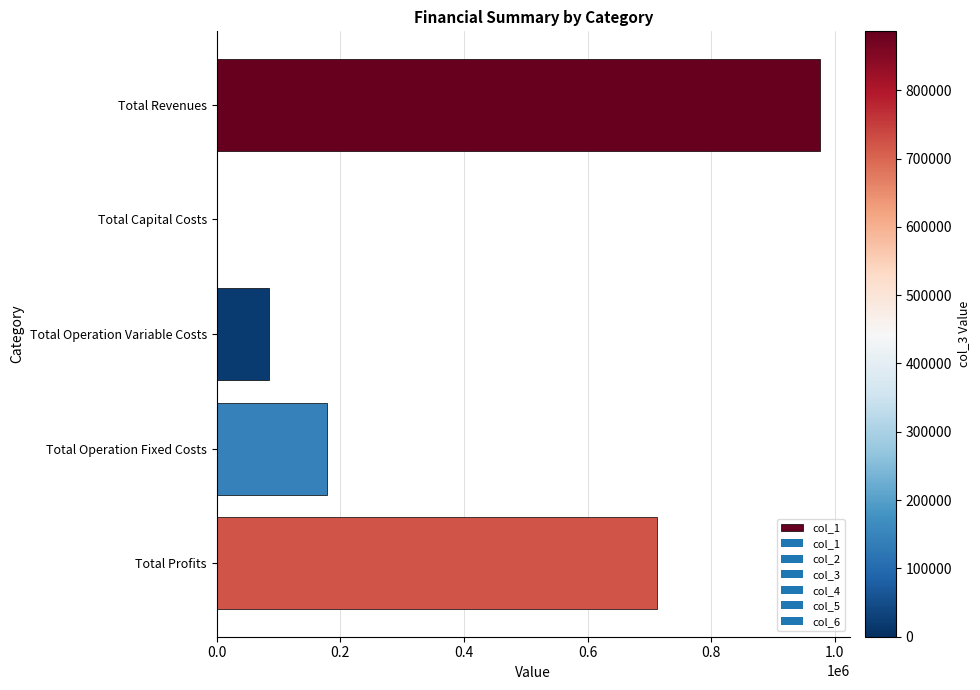

Where is the data nearest to the value 488008?

Total Profits